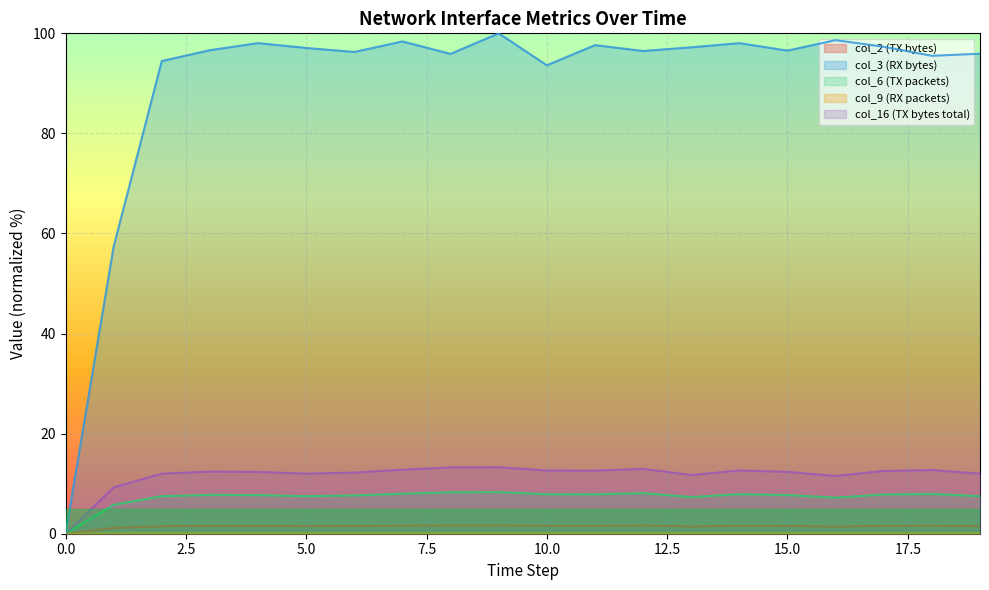

Where is col_16 (TX bytes total) nearest to the value 6?

1